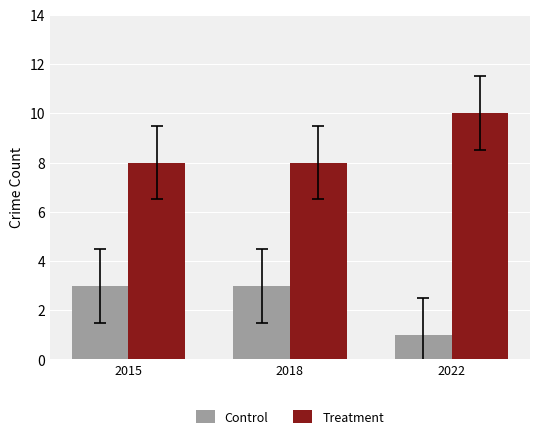

What is the spread (max minus min) of values at 2018?

5